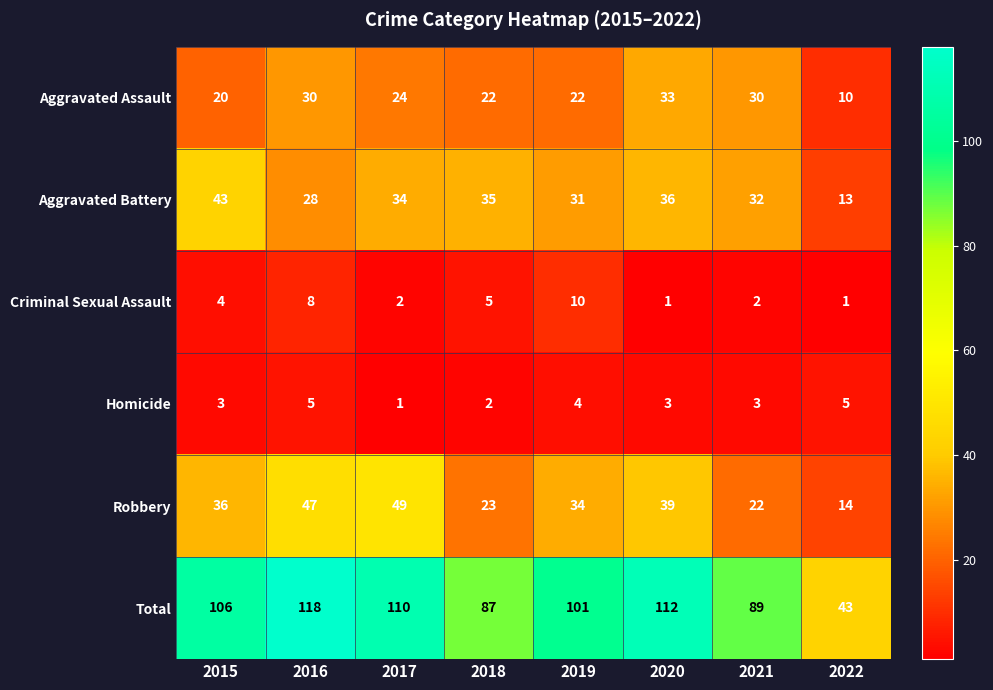

What is the maximum value shown in the chart?

118